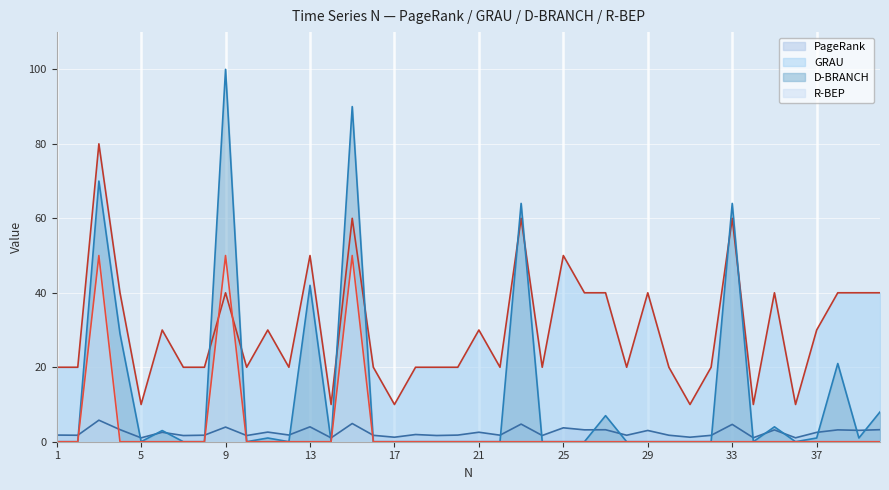

Which series changed the most between 19 and 36?

GRAU